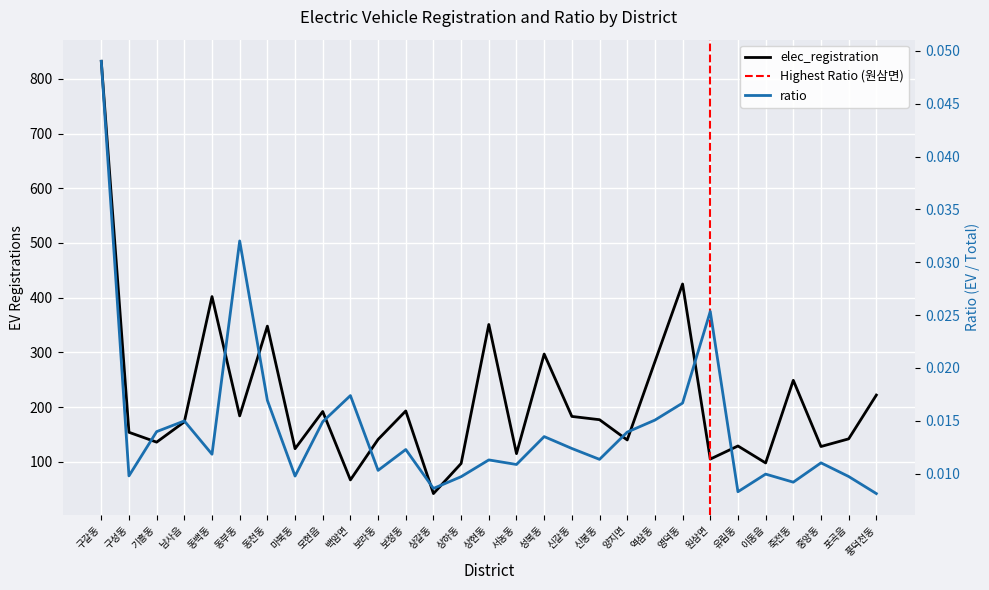

True or false: ratio and elec_registration intersect in this chart.

False